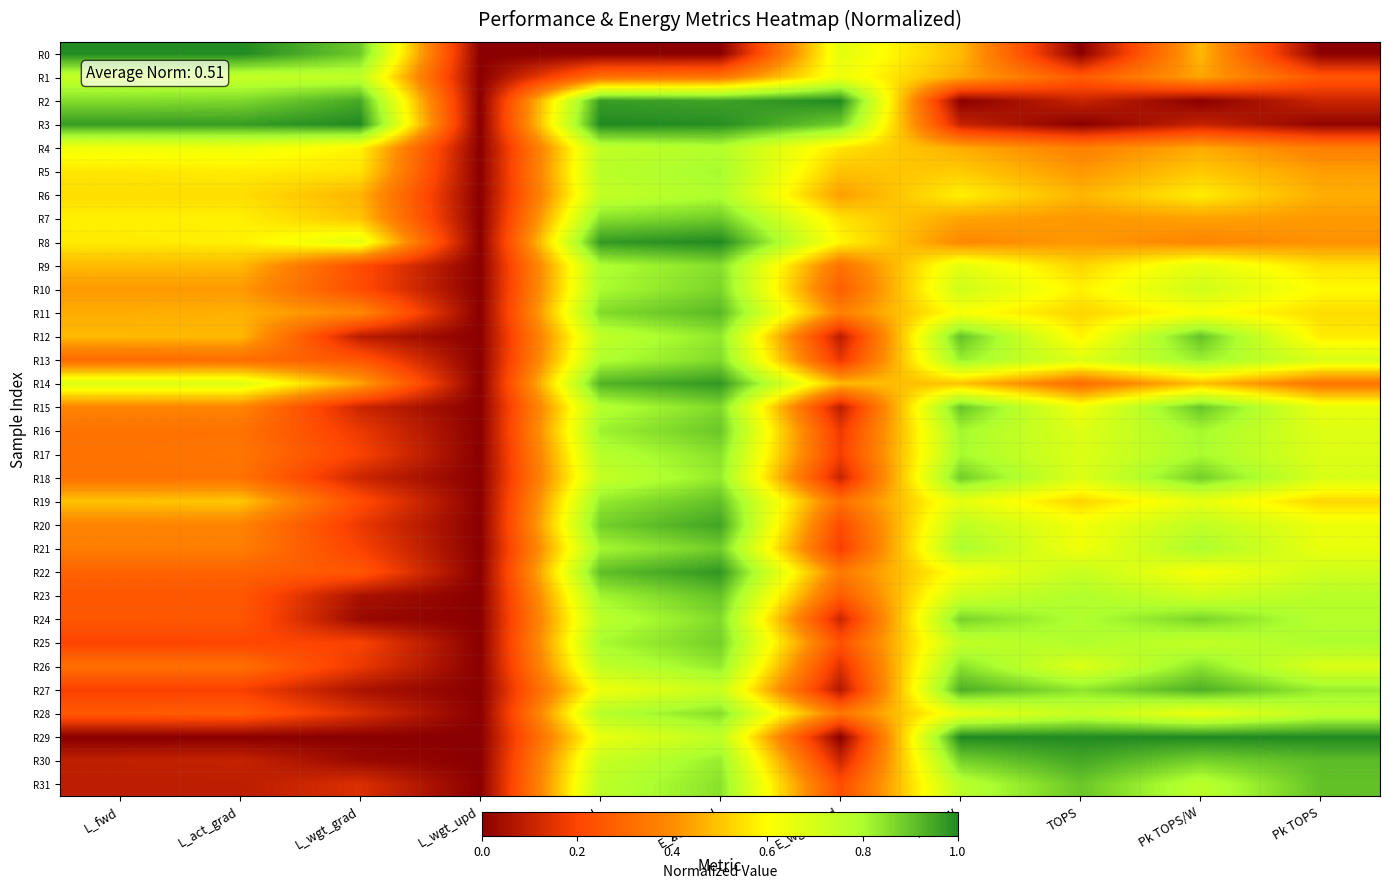

At how many categories does at least one series exceed 0?

10